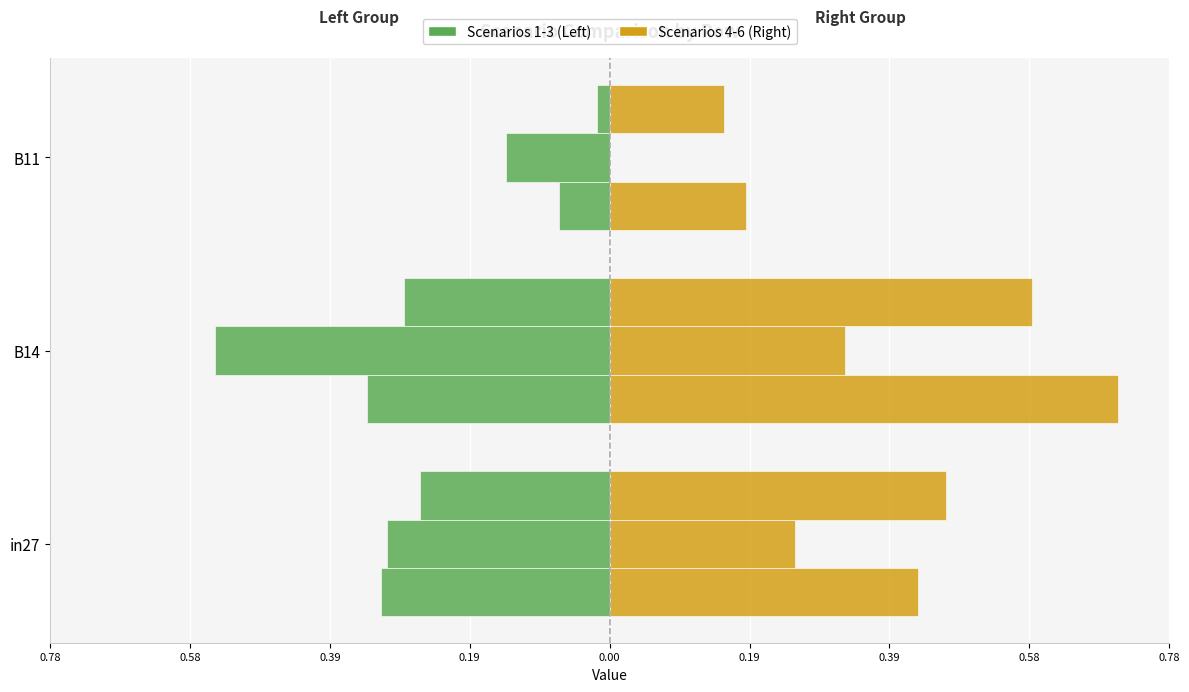

True or false: job664_scenario3_1393 has a value of 1.1 at B14.

False